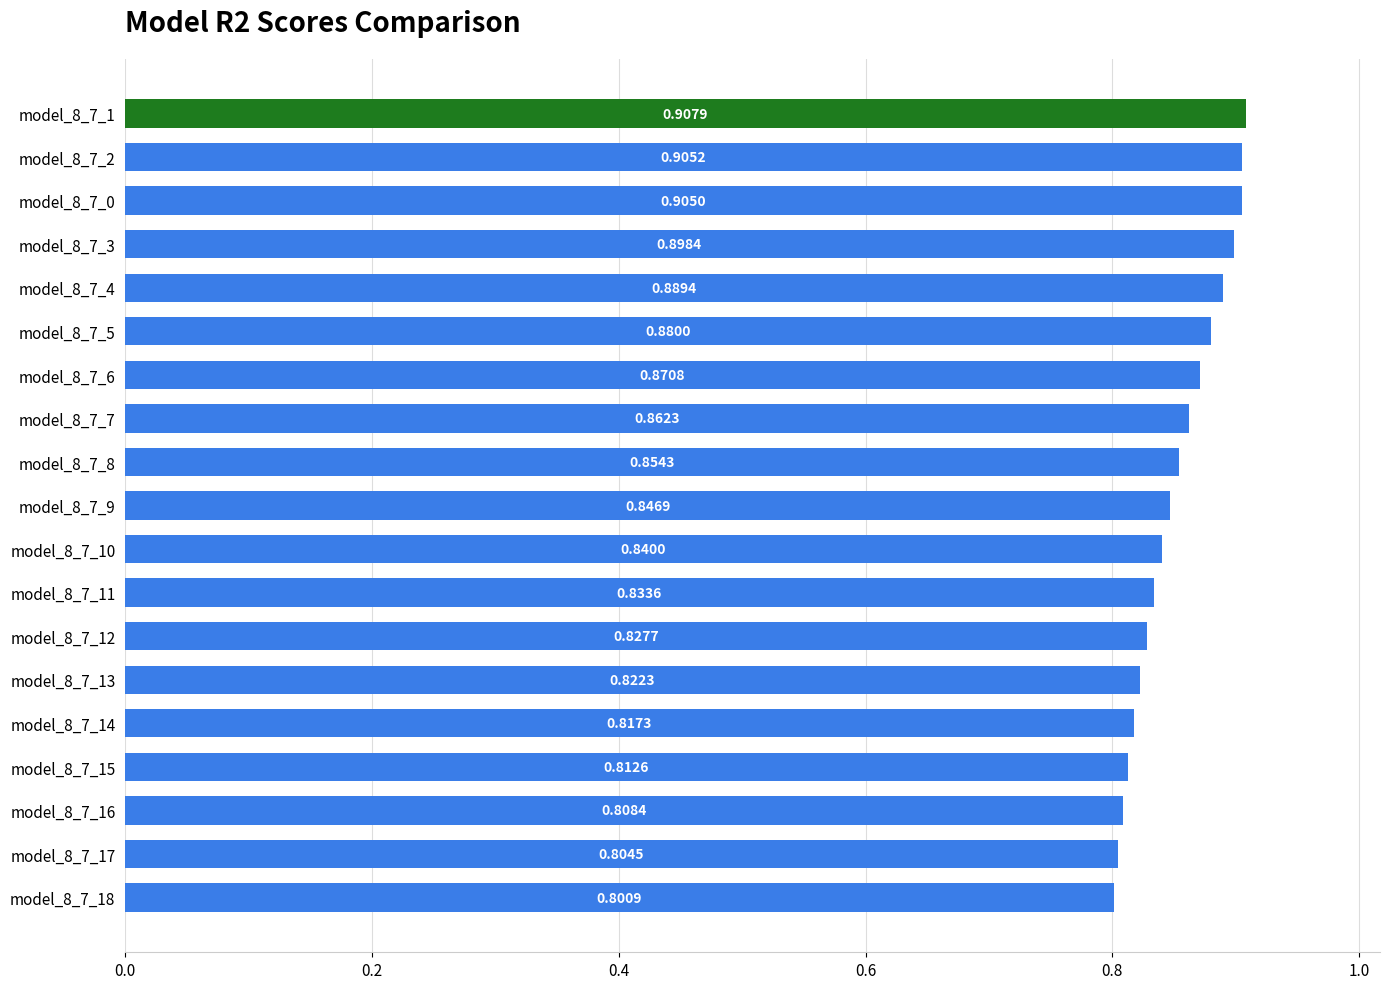

How many values are between 0 and 1?

19